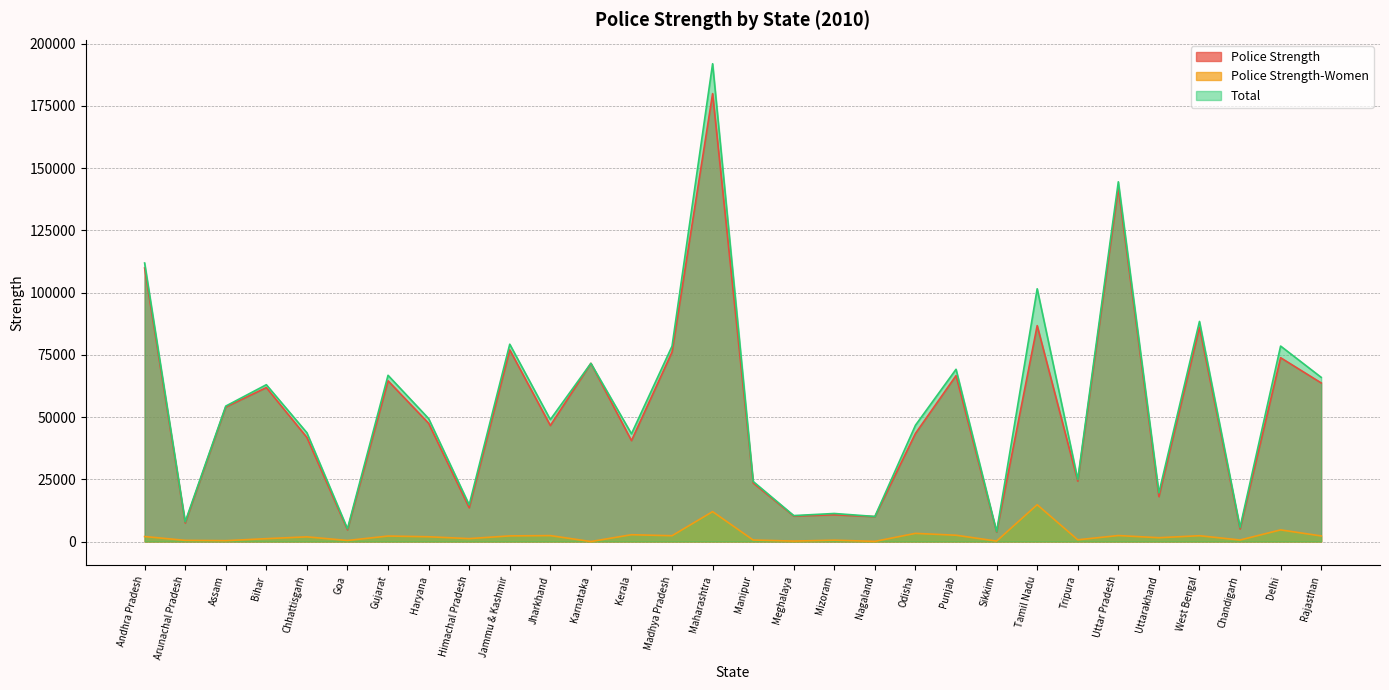

How many distinct data groups are displayed?

3